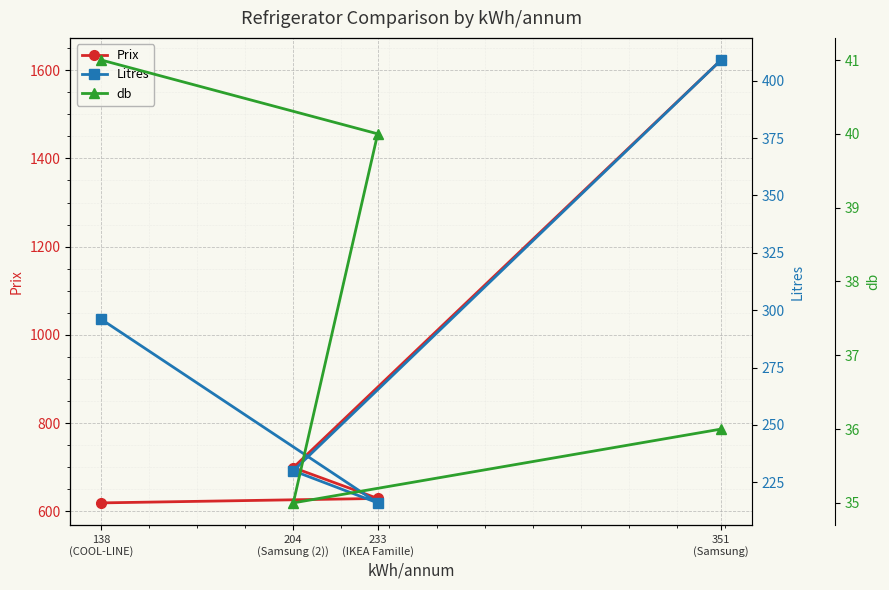

What is the total value across all series at 351
(Samsung)?

2068.0